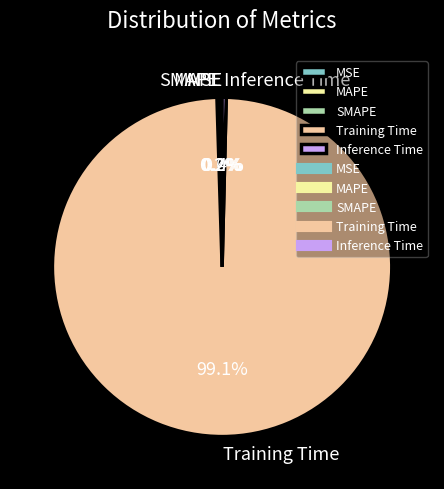

Which slice is the largest?

Training Time